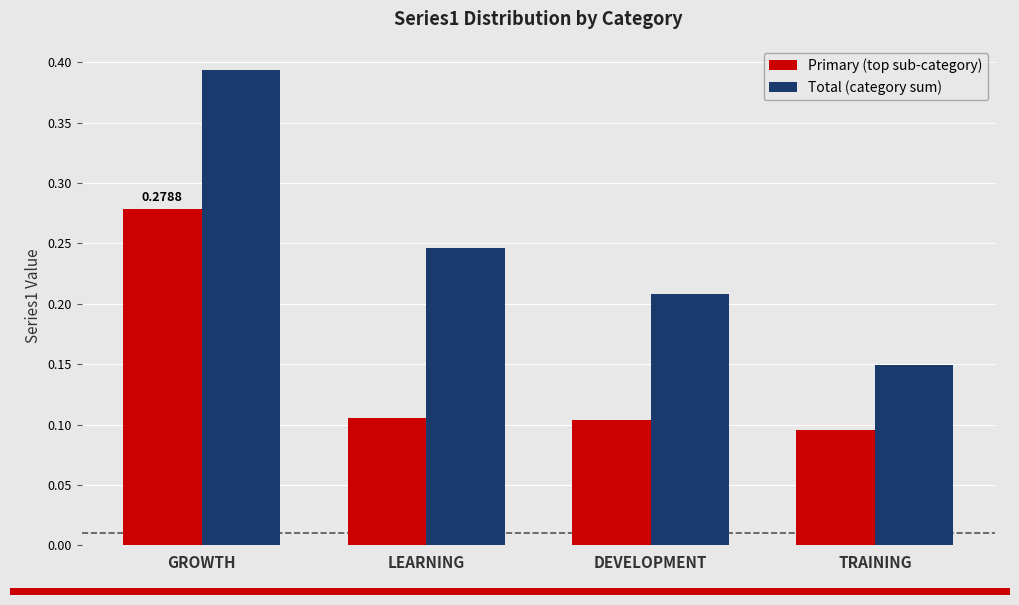

At which label is Total (category sum) closest to 0?

TRAINING